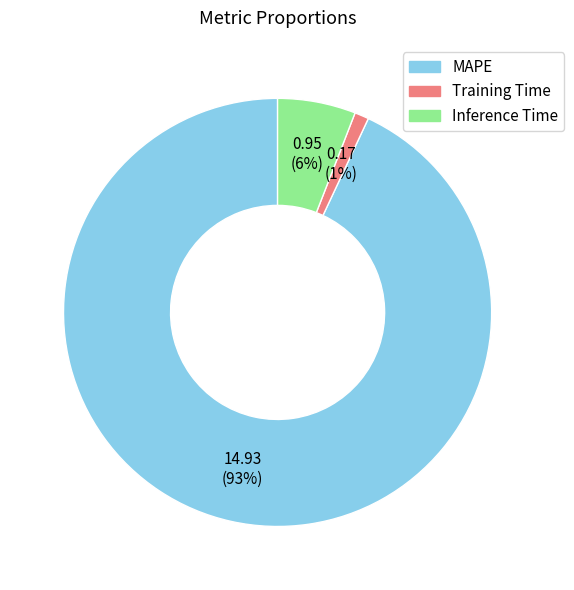

Do MAPE and Training Time together represent more than half of the pie?

Yes